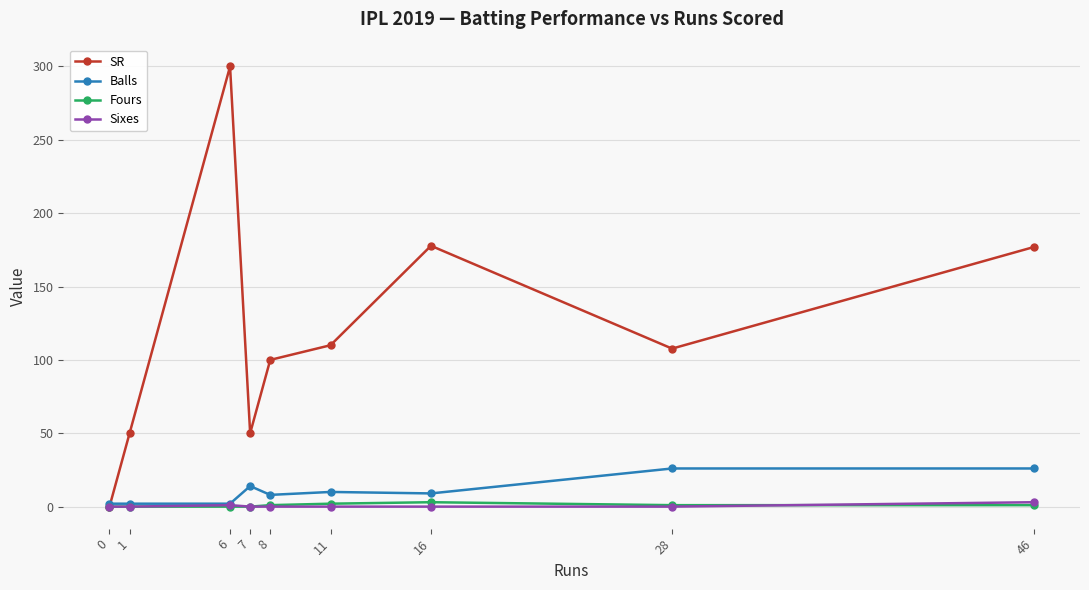

Is this an area chart (filled region under the line)?

No